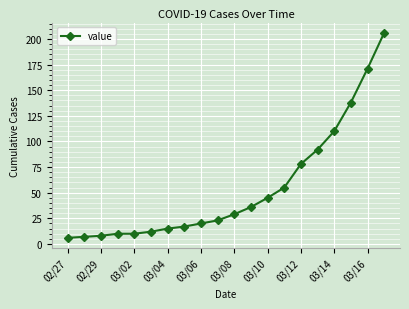

Count the number of categories in the chart.

20